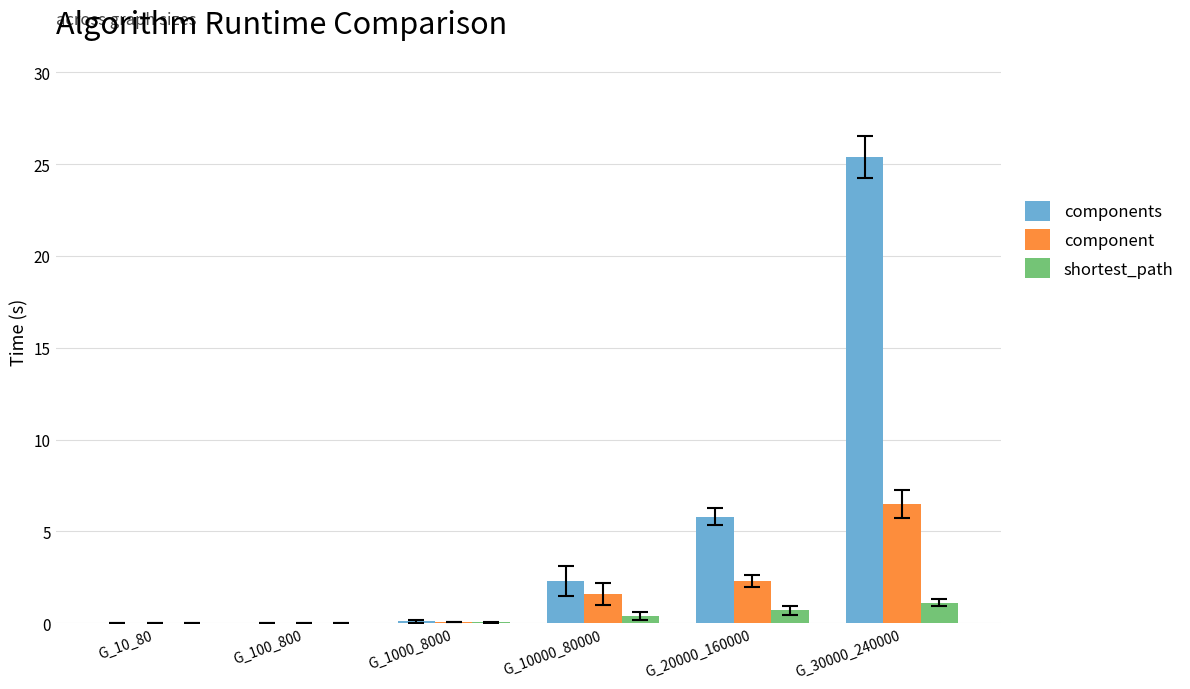

Is it true that component equals 2.3 at G_20000_160000?

True